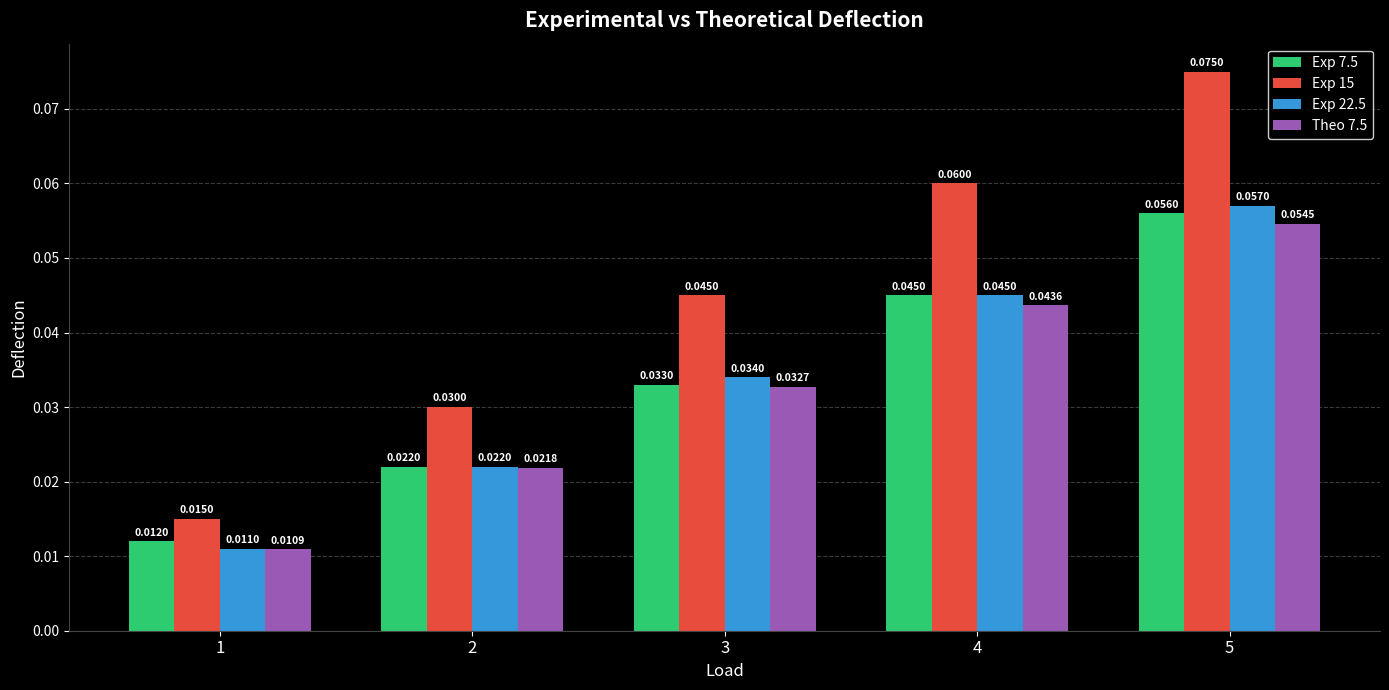

Which category has the lowest value across all series?

1